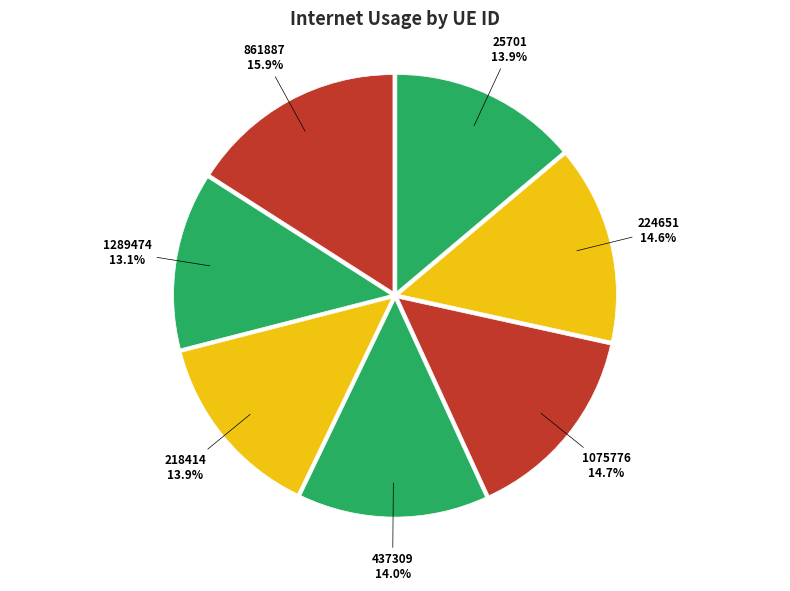

What percentage is the 1289474 slice, to the nearest percent?

13%